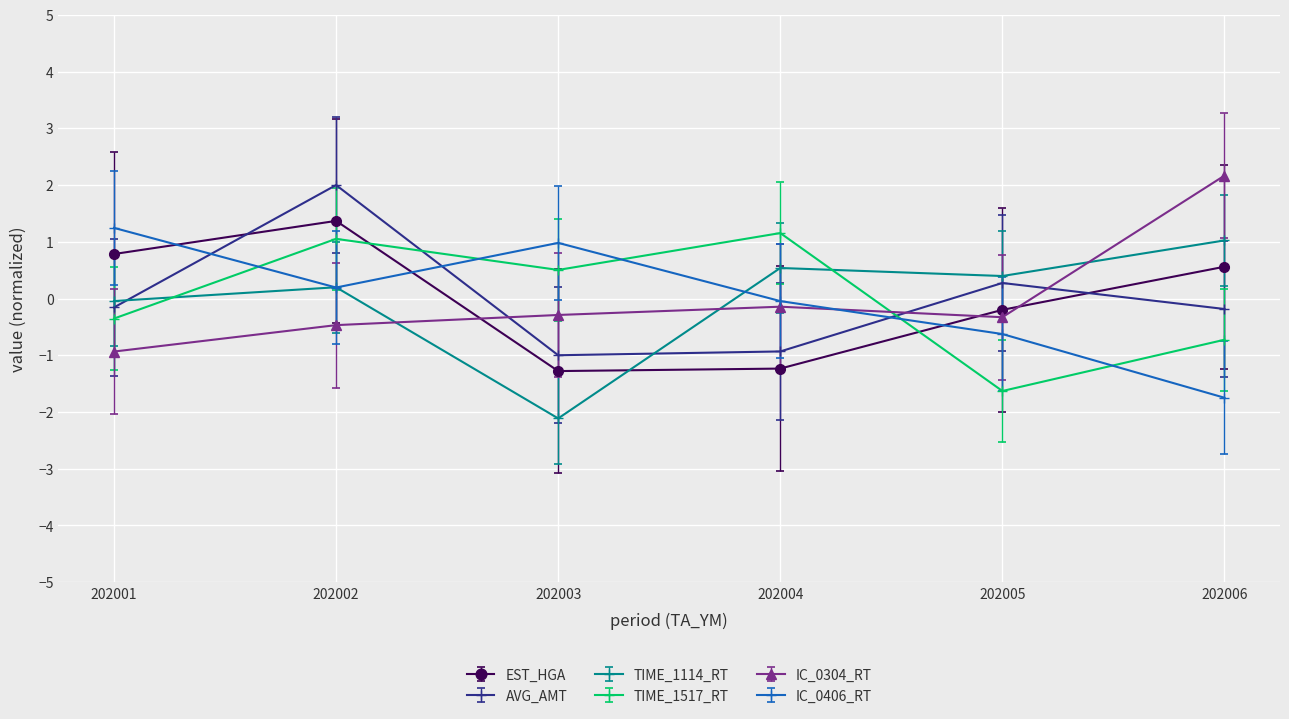

Is it true that IC_0304_RT equals -0.5 at 202002?

True